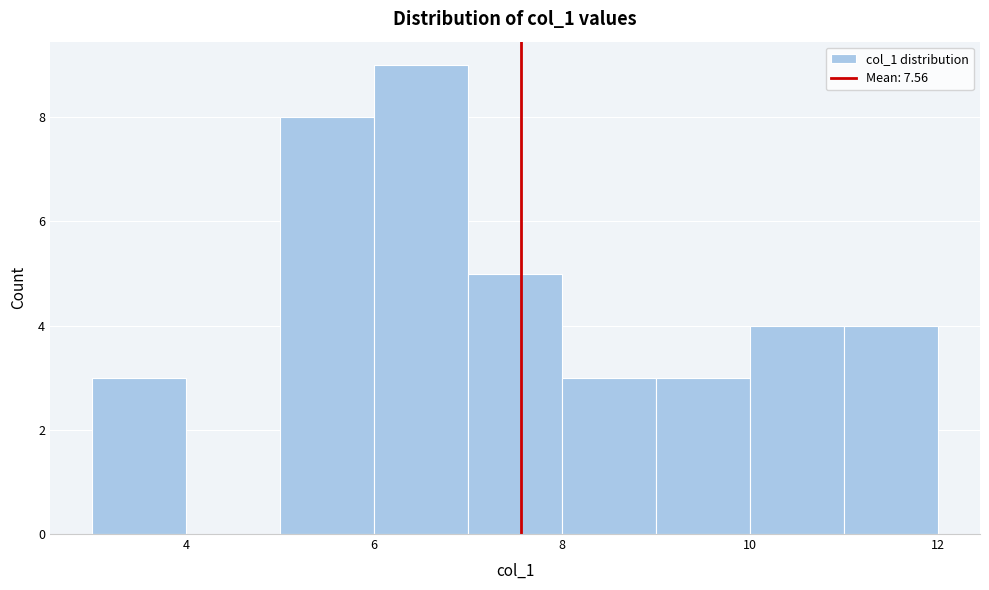

Which range on the x-axis has the tallest bar?

6 to 7